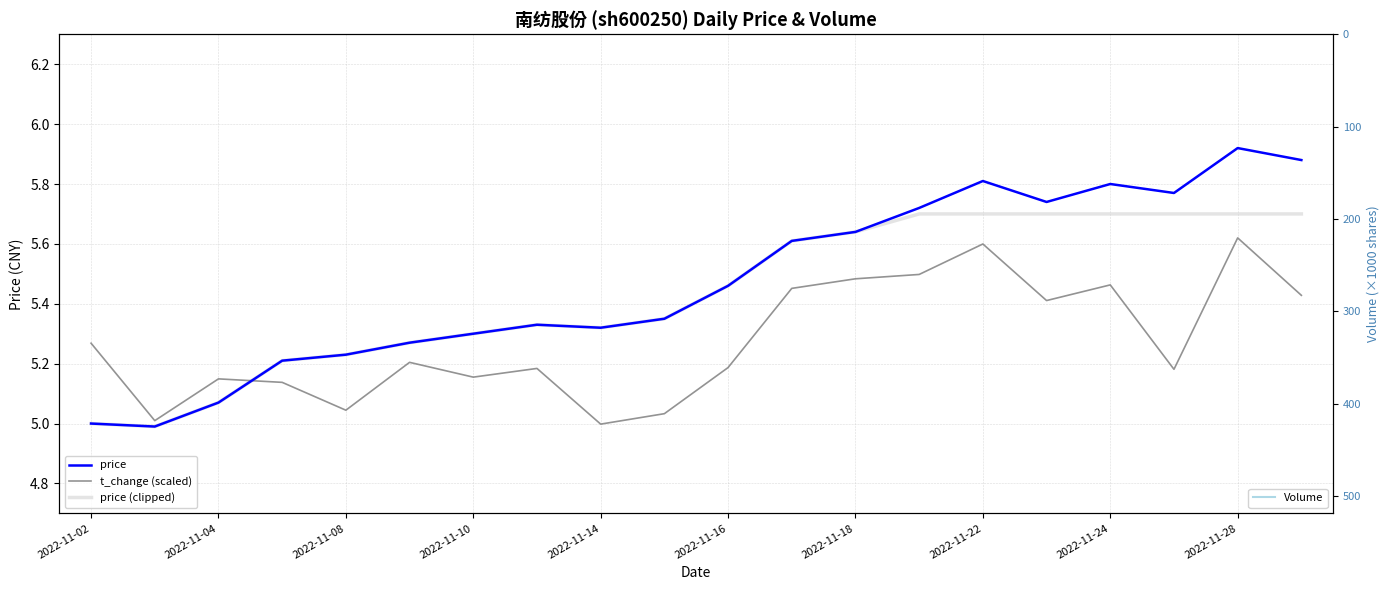

The price (clipped) series shows 7.7 at 2022-11-28. True or false?

False